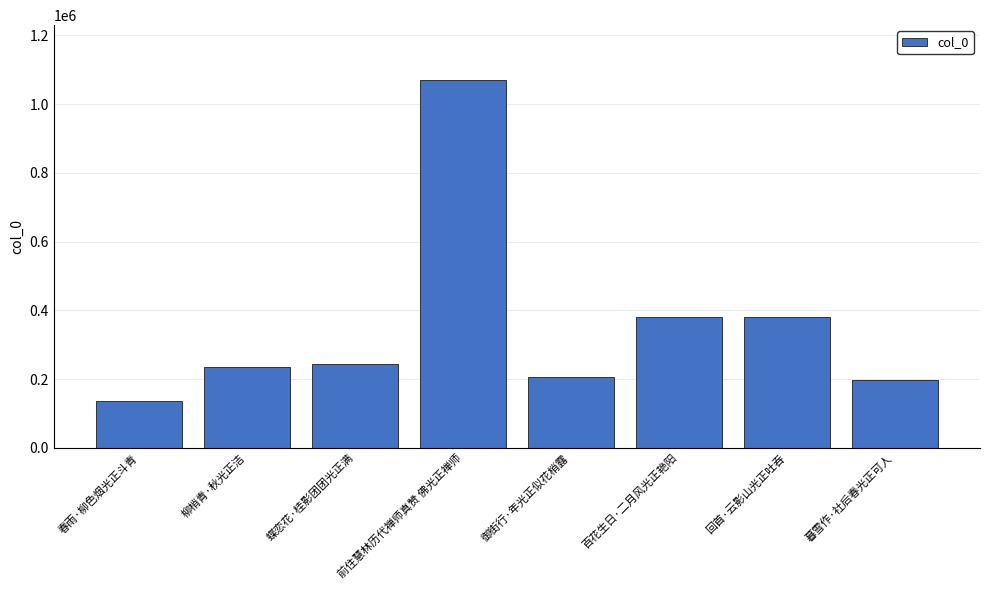

What is the minimum value shown in the chart?

136331